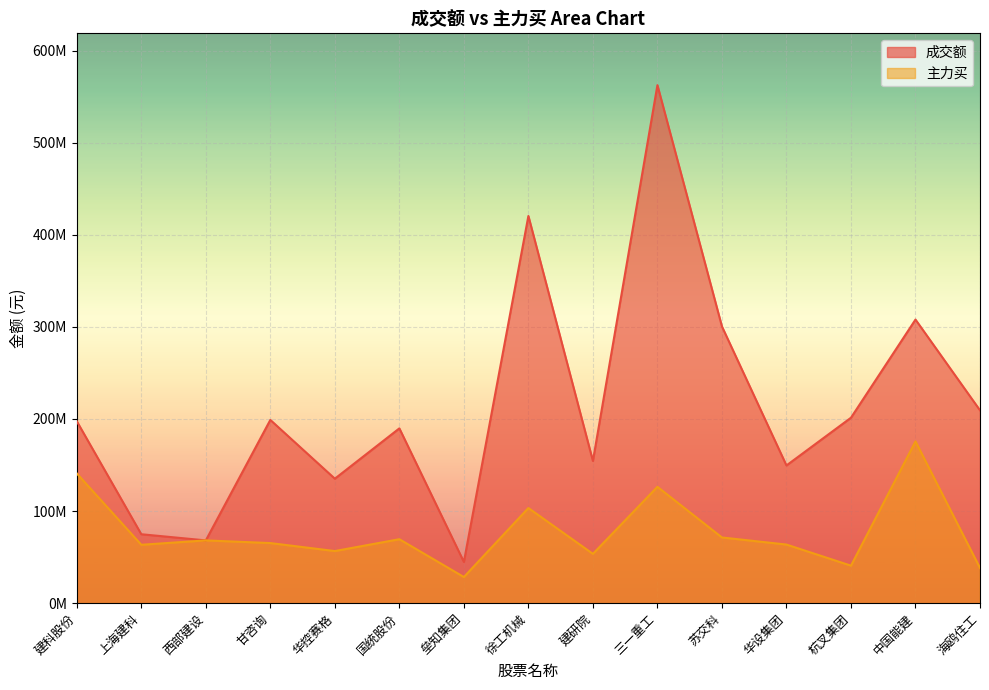

What are all the series names shown in the legend?

成交额, 主力买